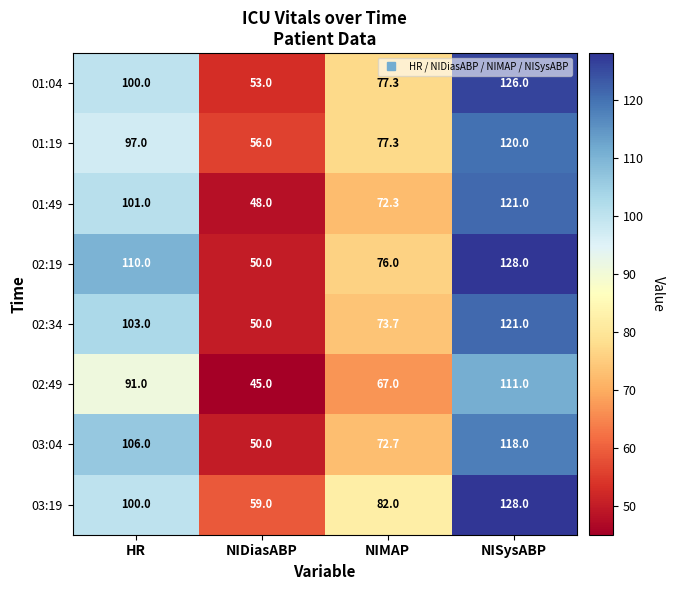

What value does the 02:49 series have at NIMAP?

67.0